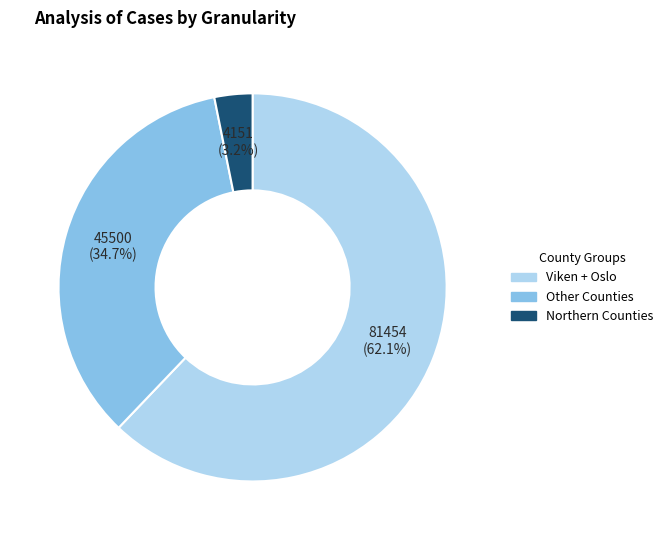

Does any single category account for the majority?

Yes